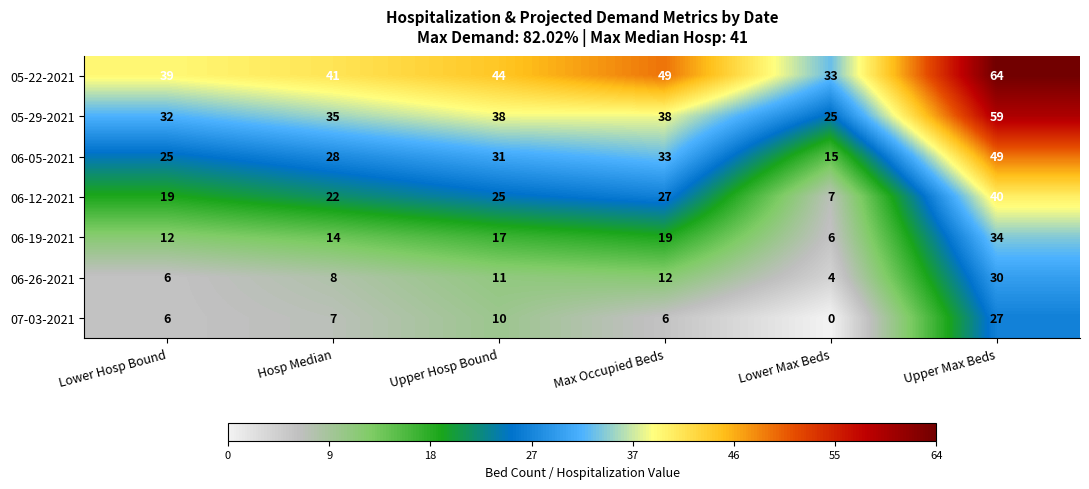

What is the difference between the highest and lowest values at Max Occupied Beds?

43